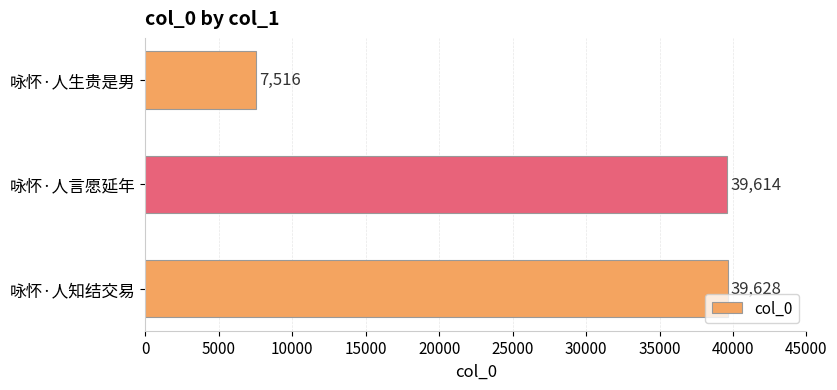

The chart shows a value of 7516 at 咏怀·人生贵是男. True or false?

True